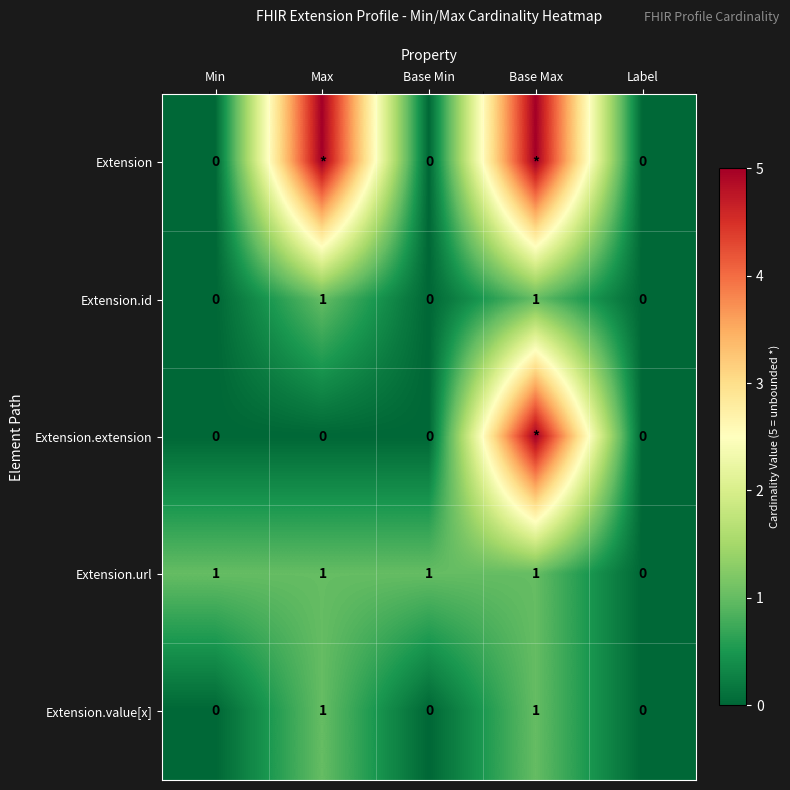

Which series changed the most between Min and Label?

Extension.url